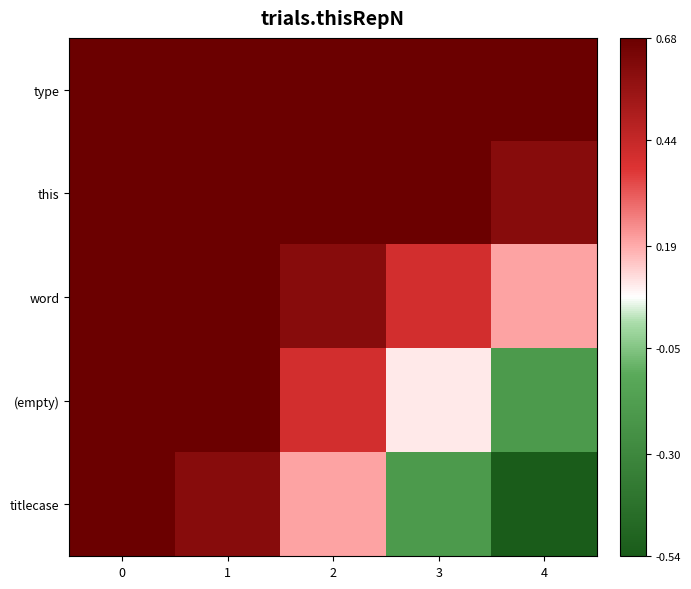

List the series in order of their overall mean, lowest first.

titlecase, (empty), word, this, type